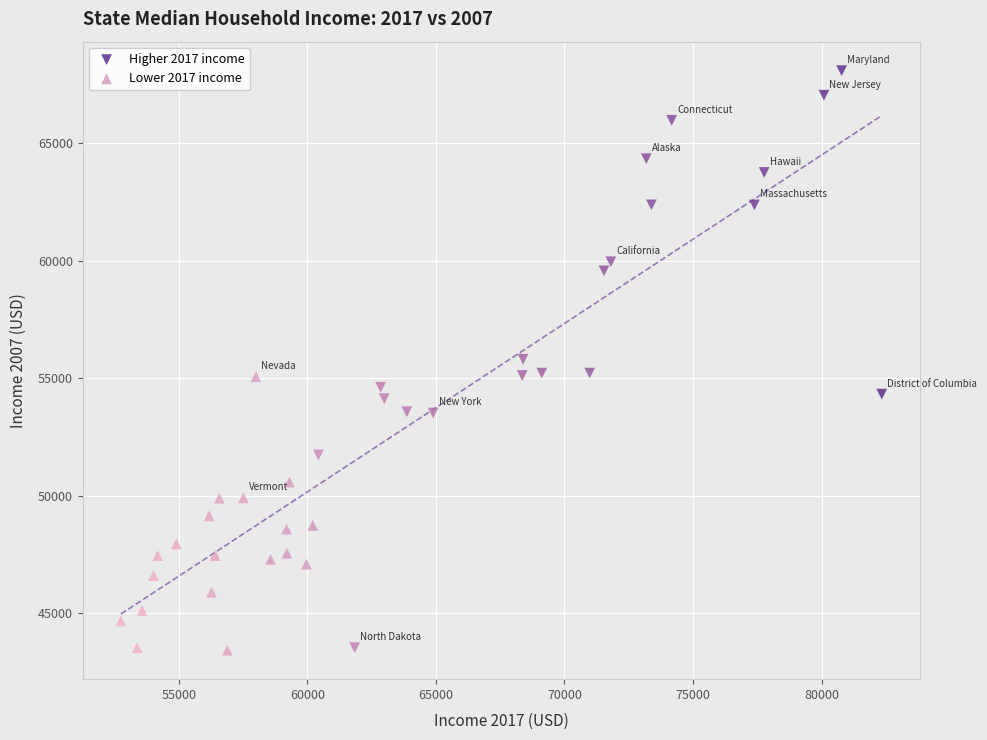

Which series has the widest spread of Y values?

Higher 2017 income